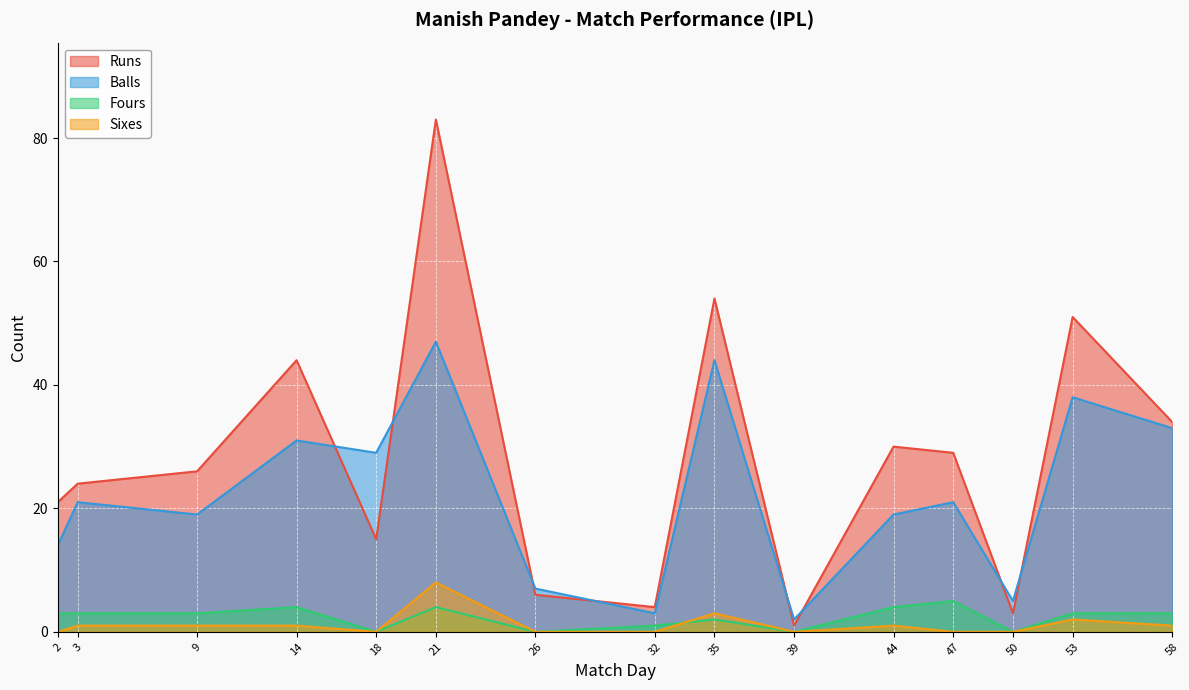

In Runs, how many points are higher than both neighbors (excluding endpoints)?

5